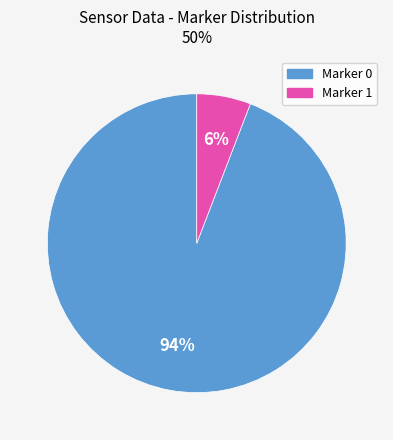

To the nearest percent, what is the average slice percentage?

50%